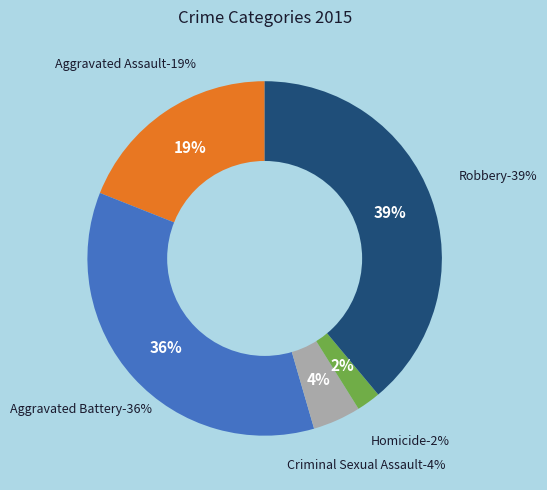

To the nearest percent, what portion does Aggravated Battery represent?

36%